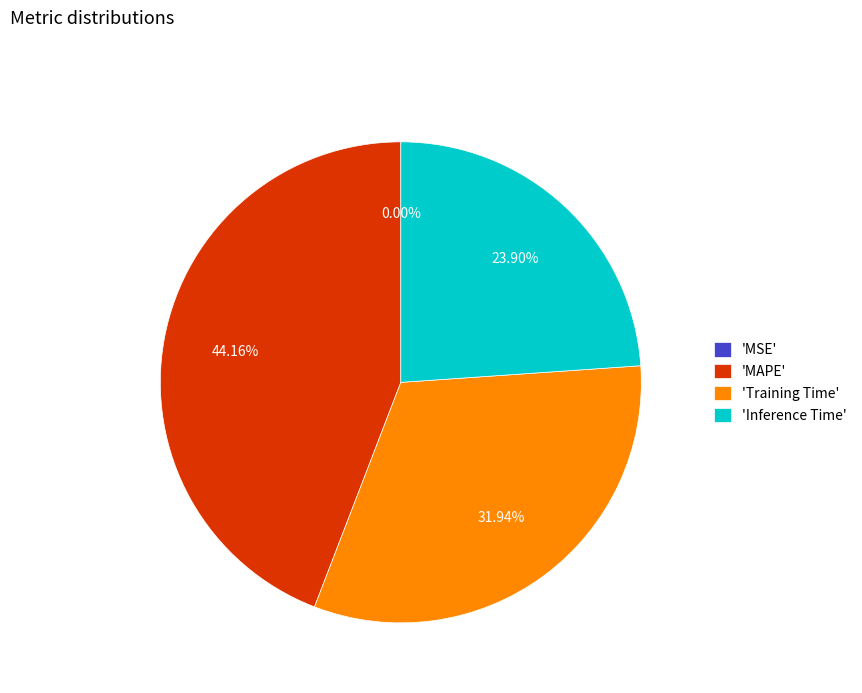

What is the largest slice in the pie chart?

'MAPE'